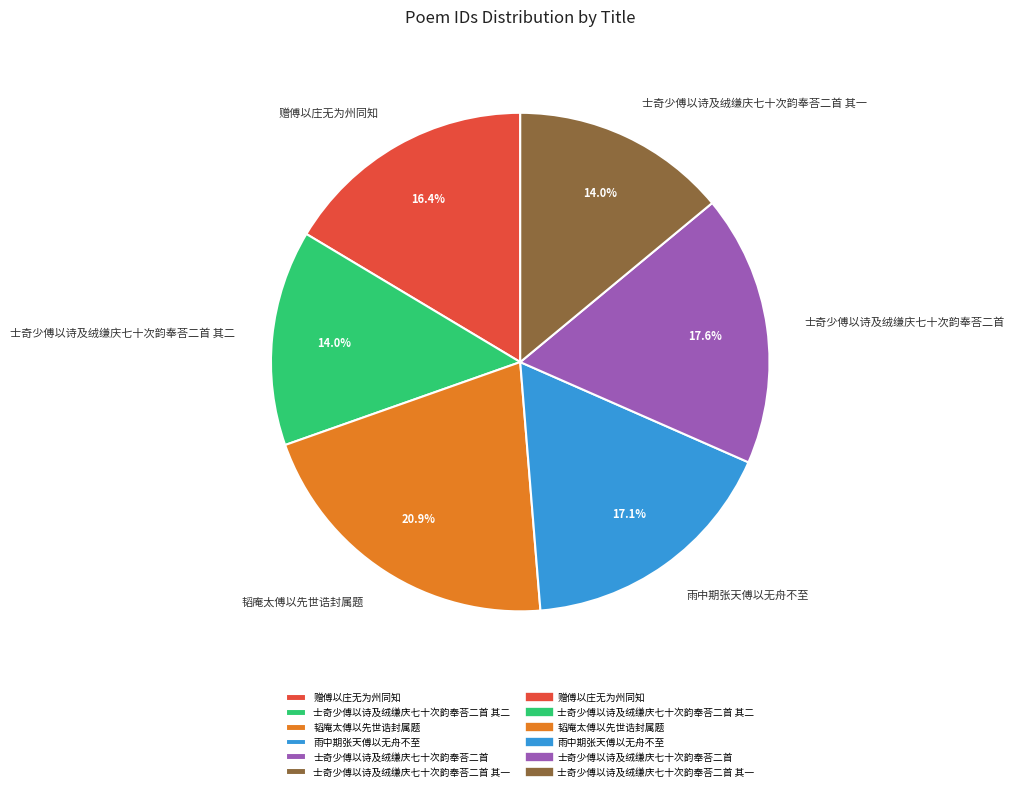

Which slice is the largest?

韬庵太傅以先世诰封属题